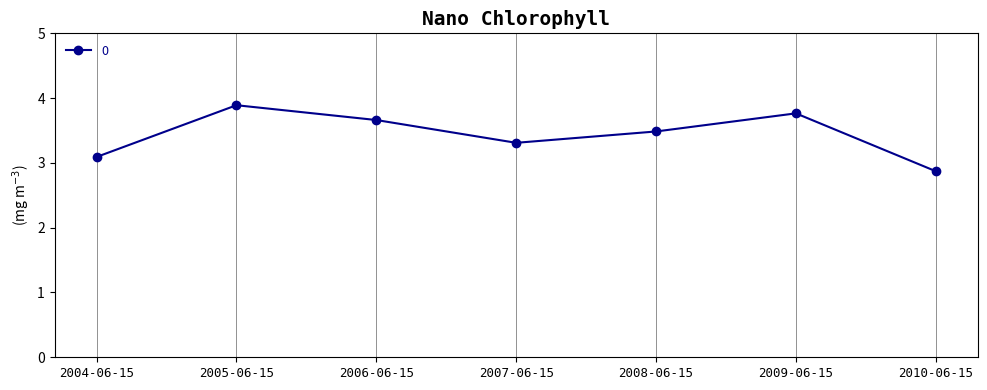

List the labels in order of value, largest first.

2005-06-15, 2009-06-15, 2006-06-15, 2008-06-15, 2007-06-15, 2004-06-15, 2010-06-15